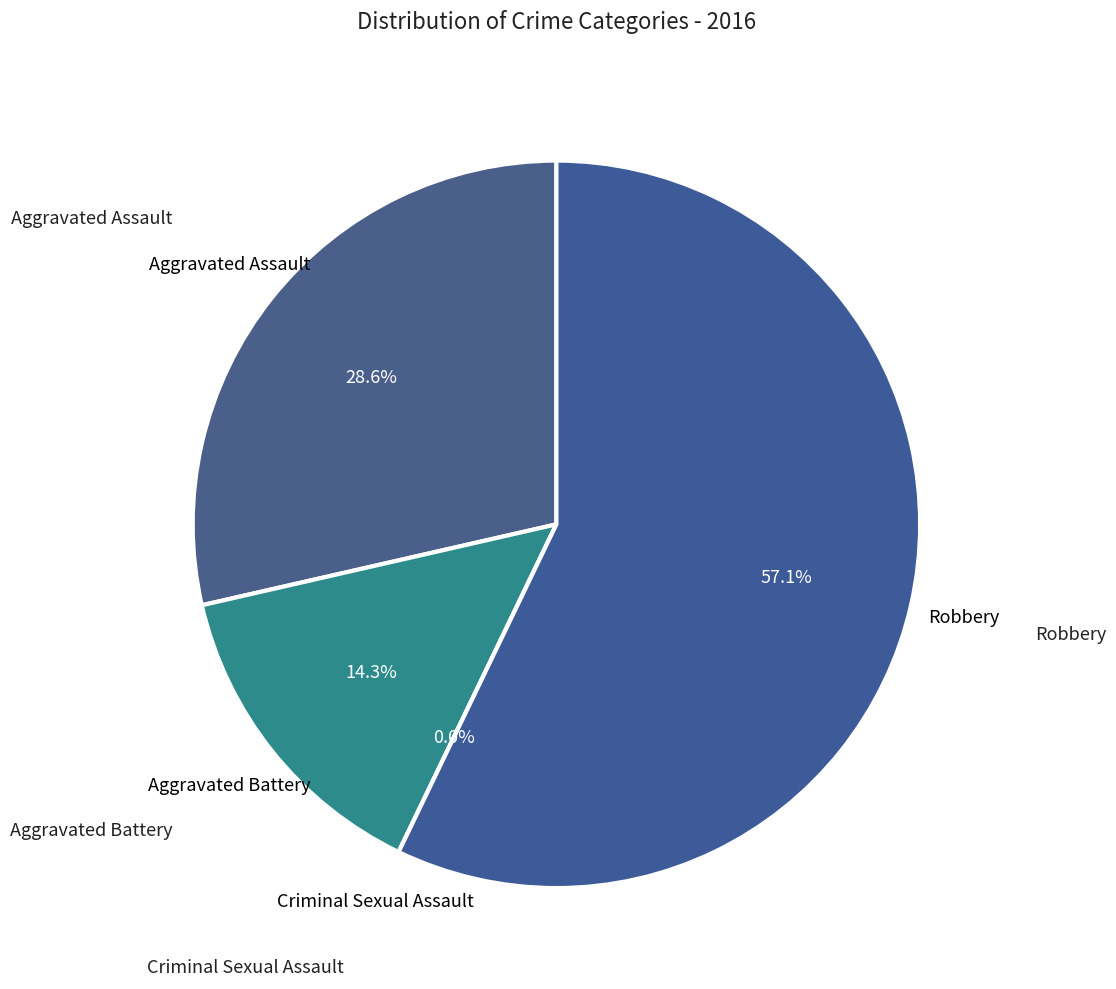

How many slices are in this pie chart?

4